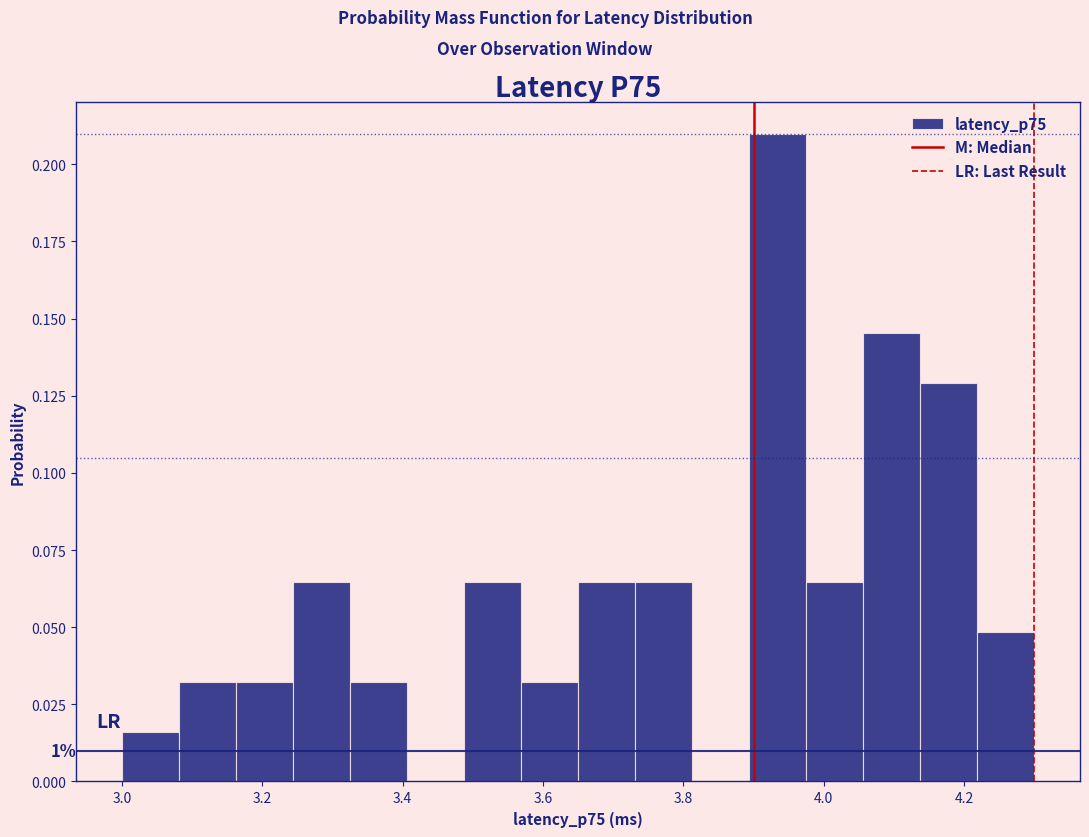

Which range on the x-axis has the tallest bar?

3.90 to 3.98